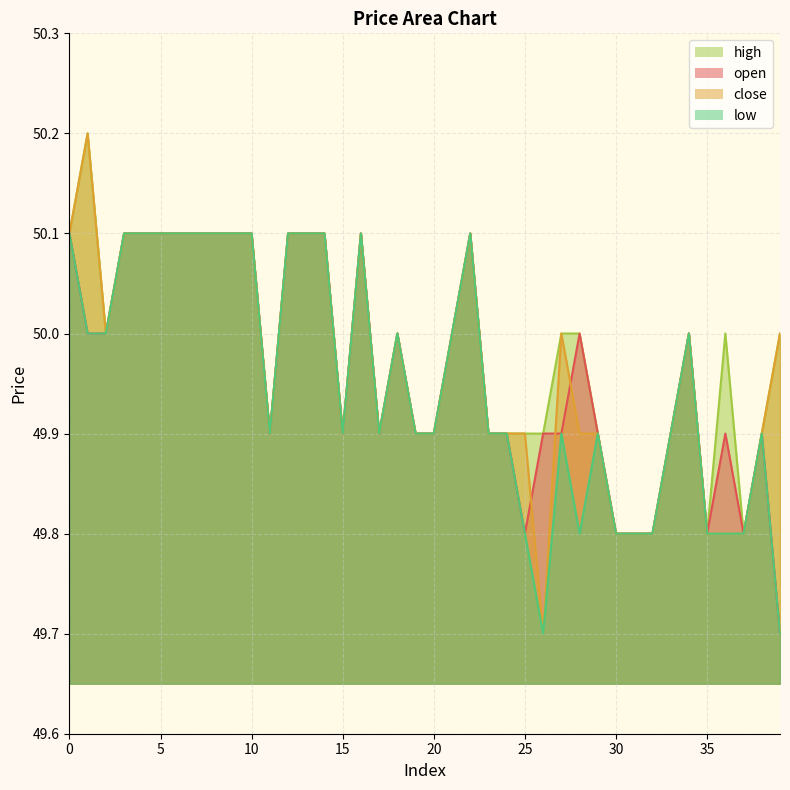

True or false: low has a value of 88.5 at 8.

False